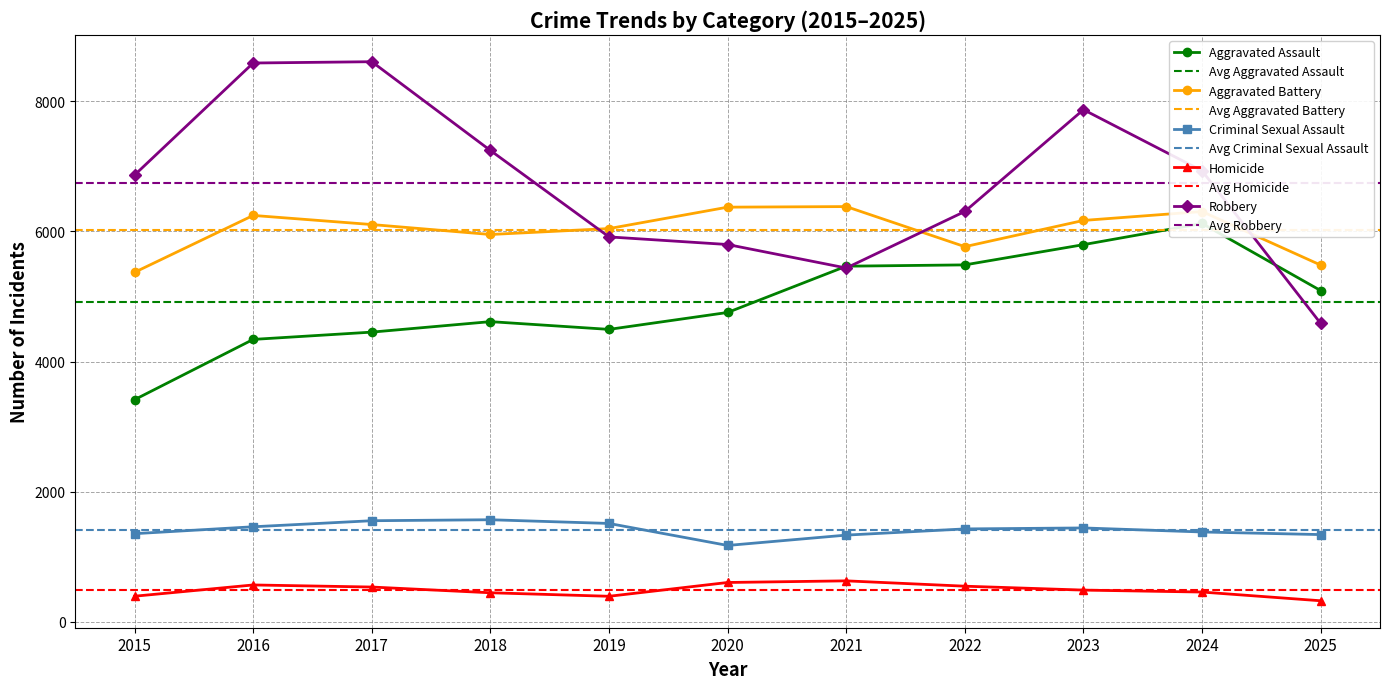

Count the number of data series in this chart.

5